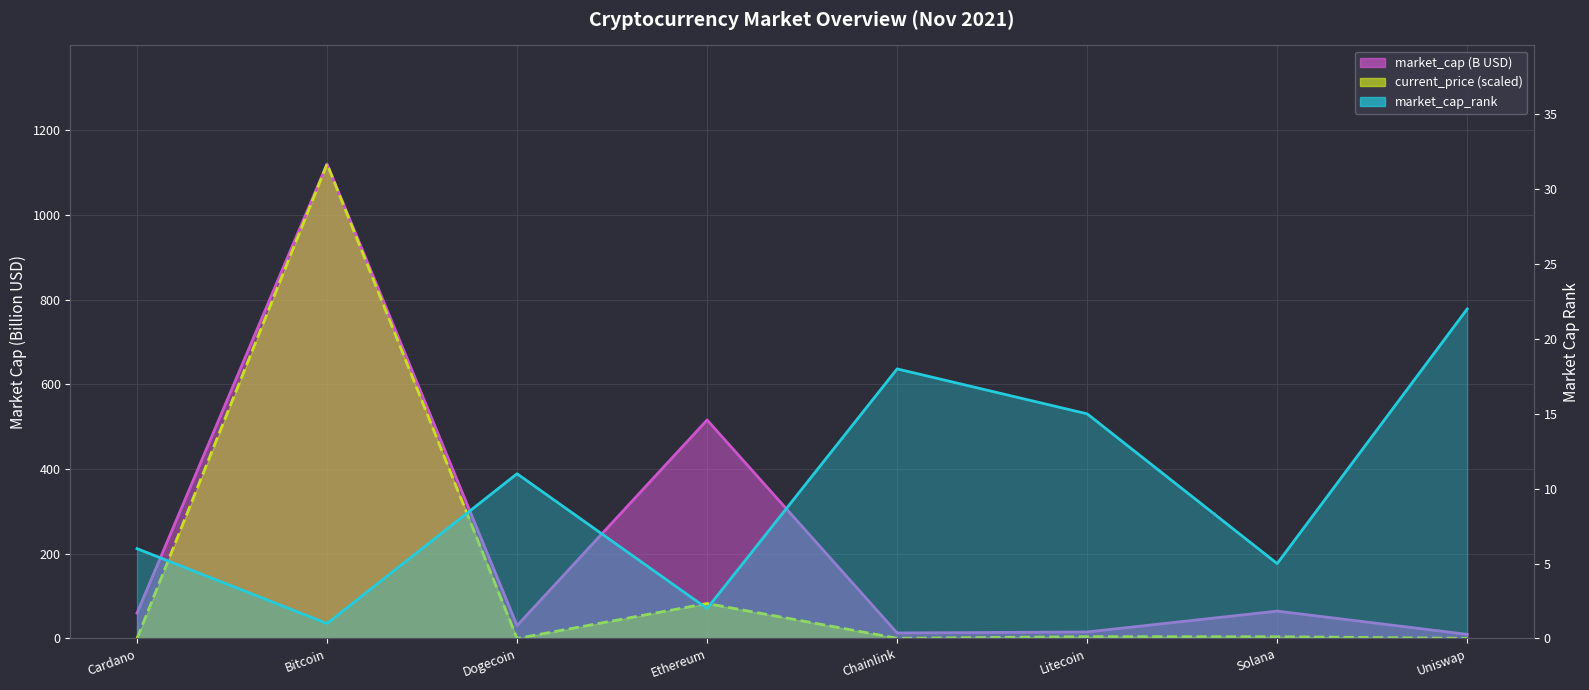

Which category has the lowest value across all series?

Dogecoin